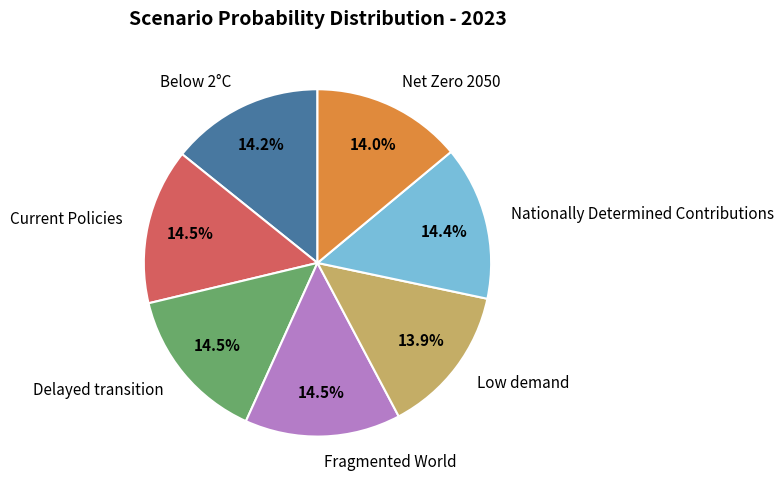

Count the number of slices in the pie.

7